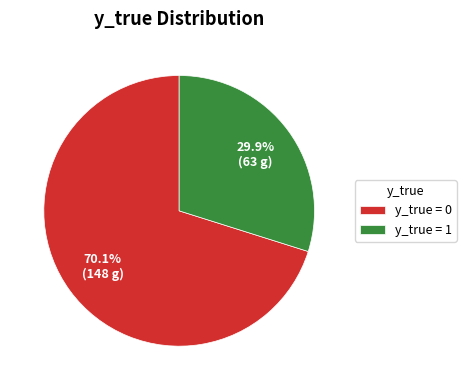

Count the number of slices in the pie.

2